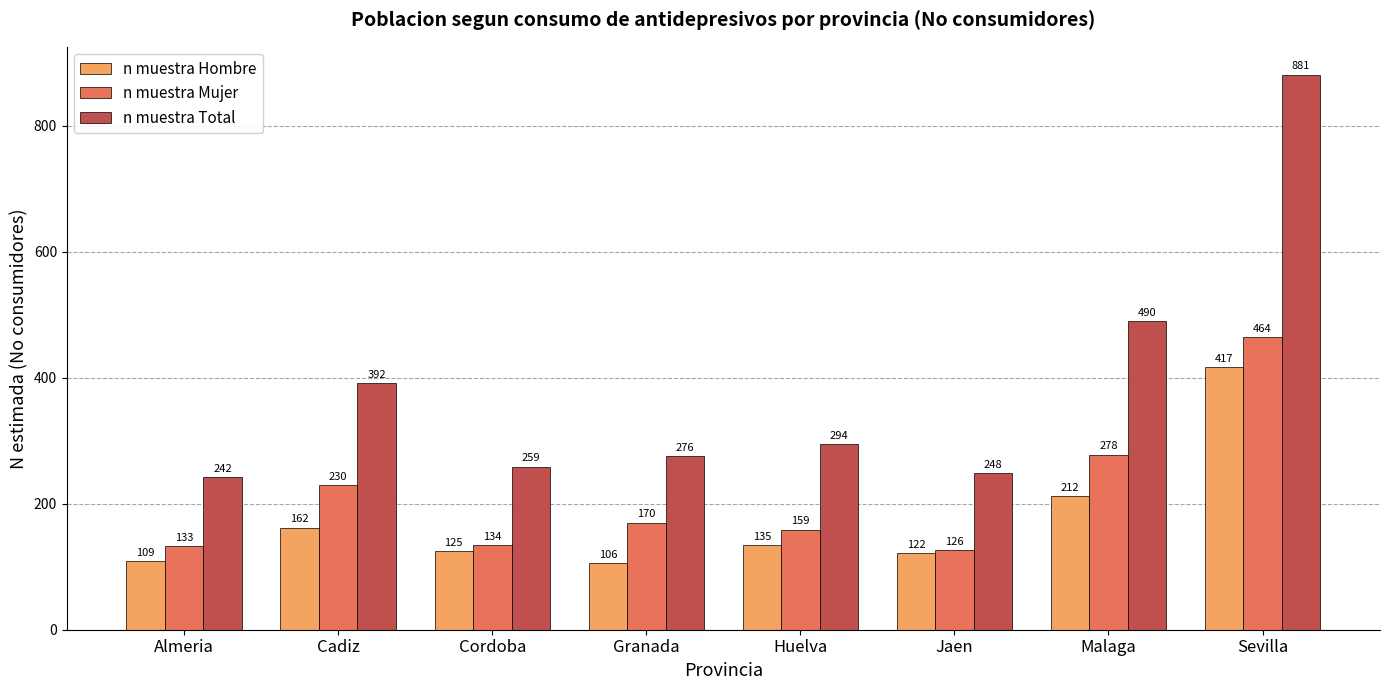

What is the difference between the maximum and second lowest values in the n muestra Hombre series?

308